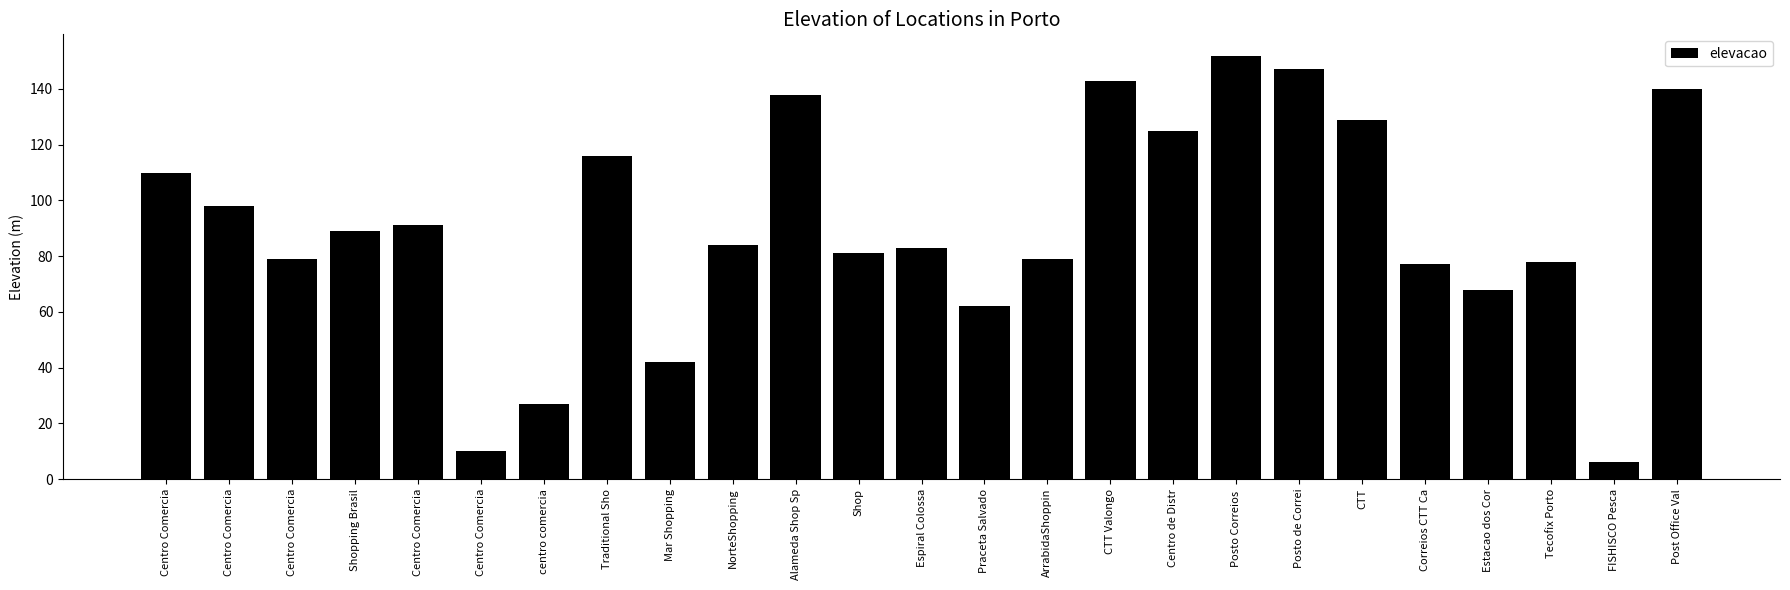

What is the difference between the values at Mar Shopping and Post Office Val?

98